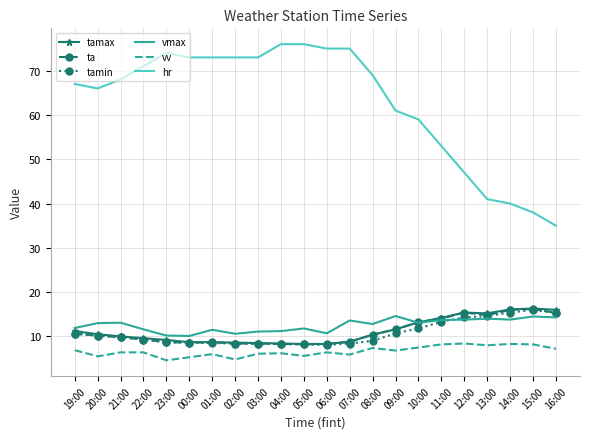

What position from the left is 00:00?

6